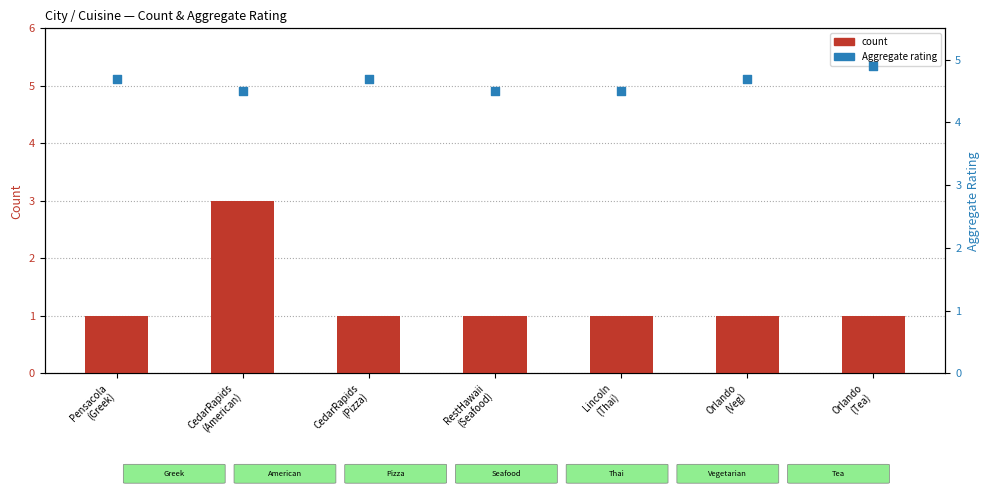

Is the value of Aggregate rating at CedarRapids
(Pizza) greater than the value of count at Pensacola
(Greek)?

Yes